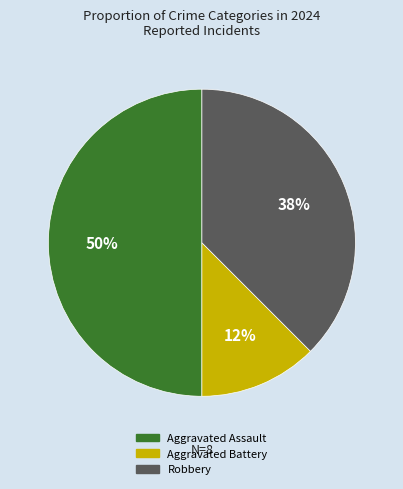

Does Aggravated Battery represent more than half of the total?

No